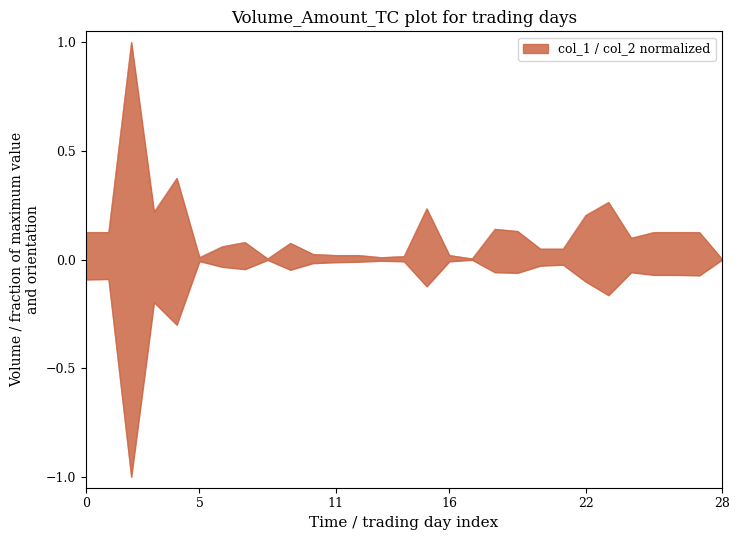

What is the sum of all col_1 values?

3.7